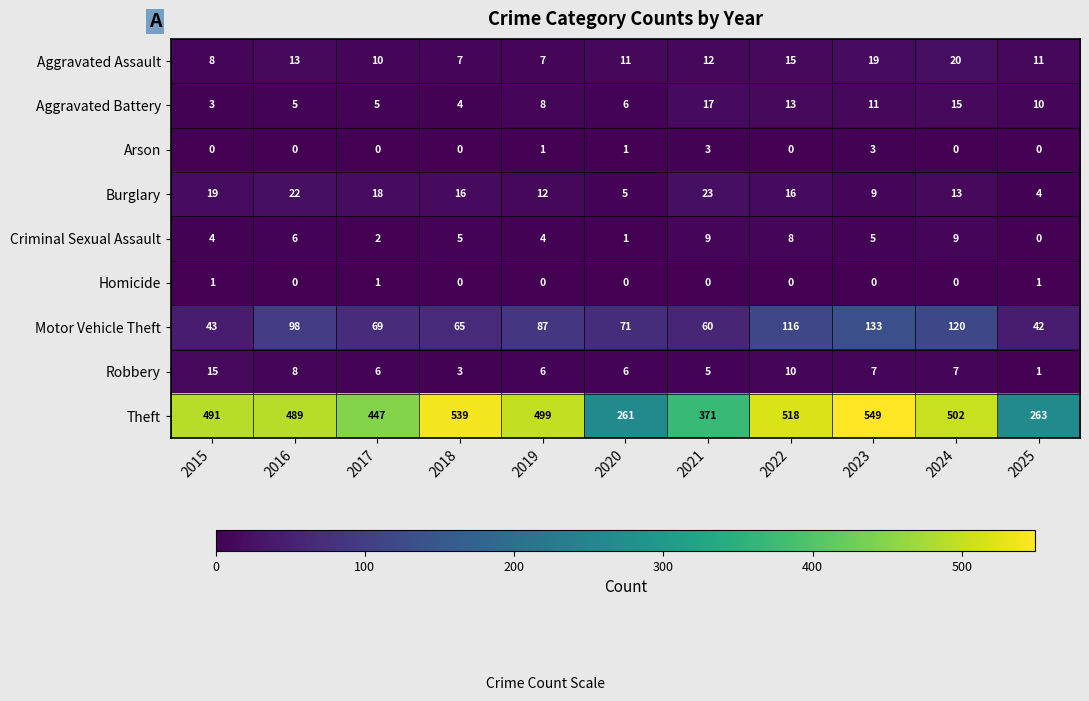

What is the sum of the Theft values at 2025 and 2020?

524